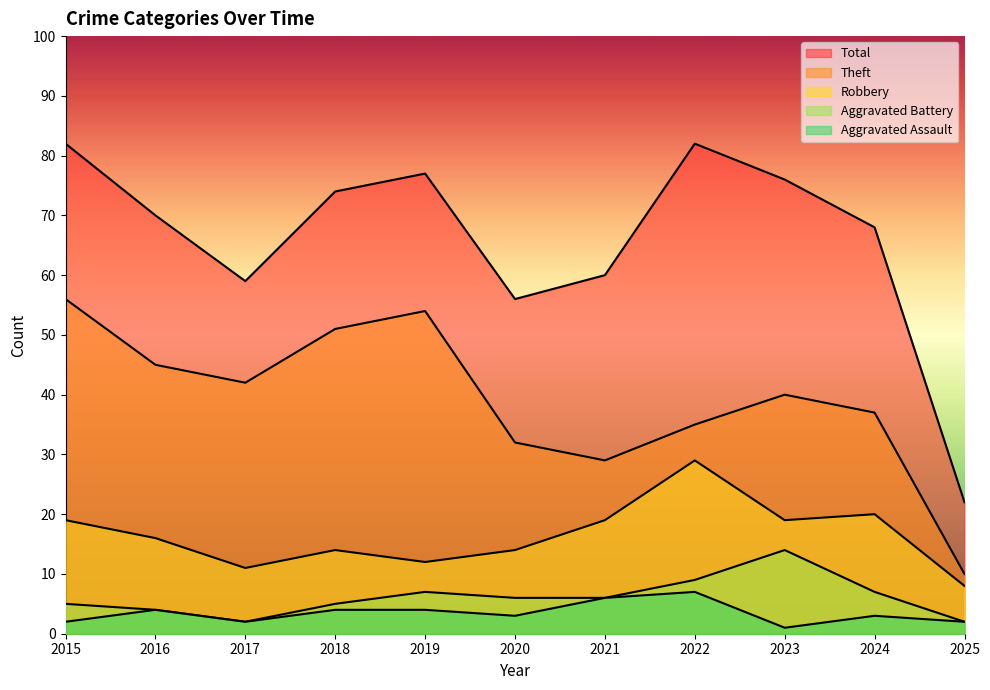

What is the maximum value for Robbery?

29